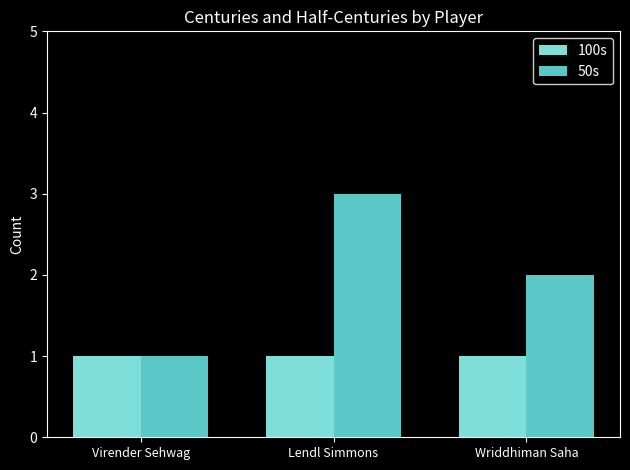

The value of 50s at Virender Sehwag is 1. True or false?

True